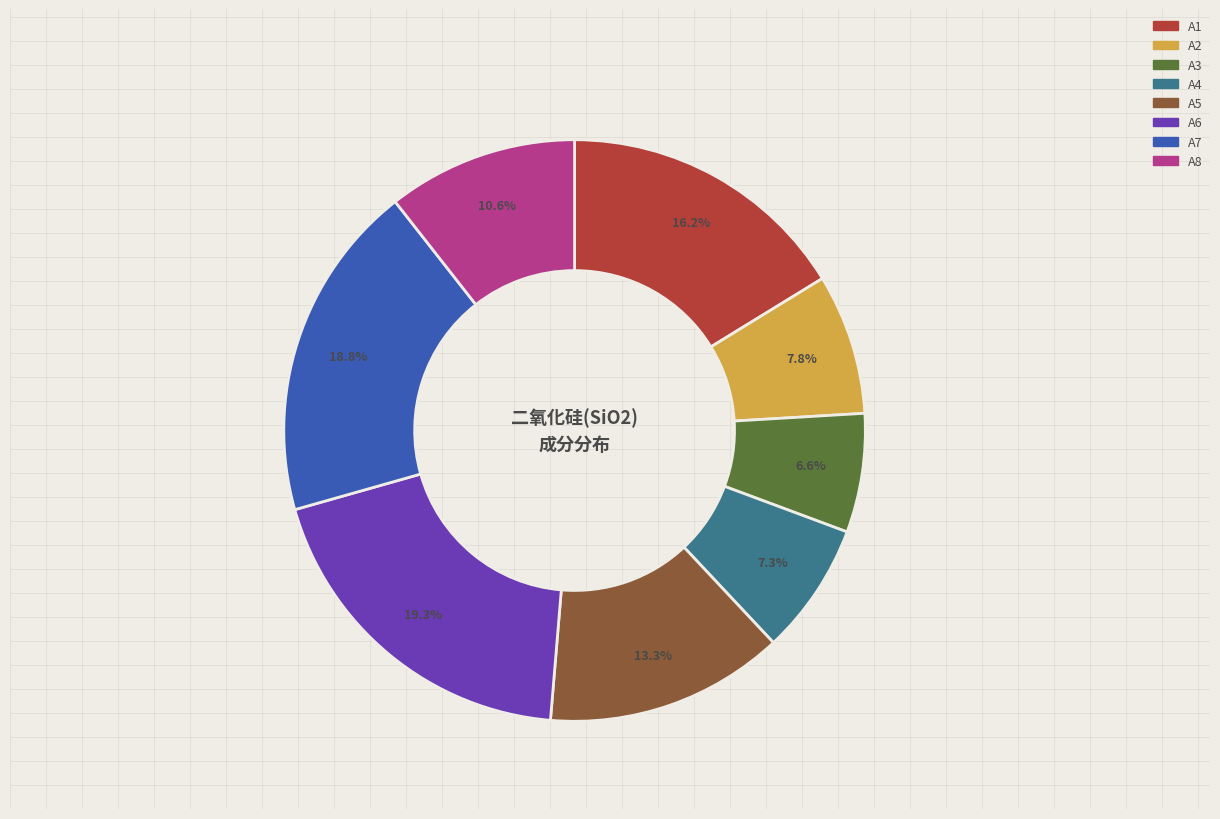

To the nearest percent, what is the average slice percentage?

12%